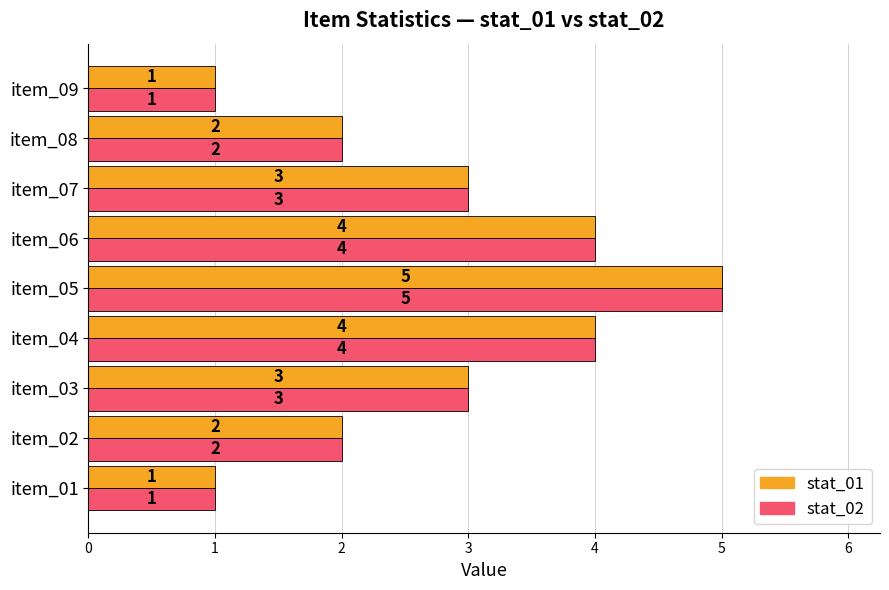

Which label corresponds to the largest value in the chart?

item_05